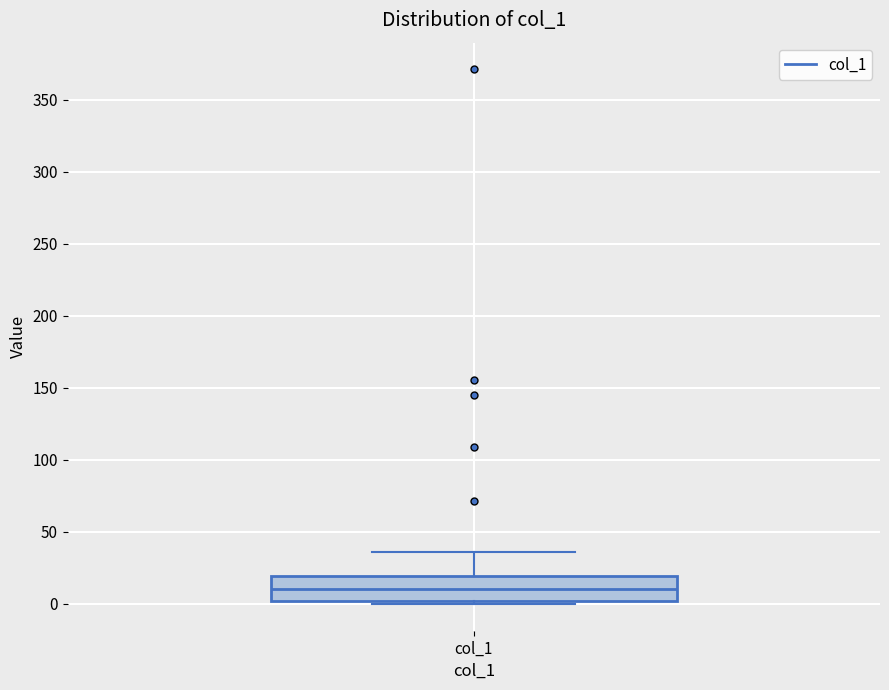

Read this box plot against the y-axis: the position of the median line, the range covered by the box, and the ends of both whiskers. The values are not printed on the chart, so give them approximately, as read against the axis.

median 10, box 0 to 20, whiskers 0 (just below the box's lower edge) to 35